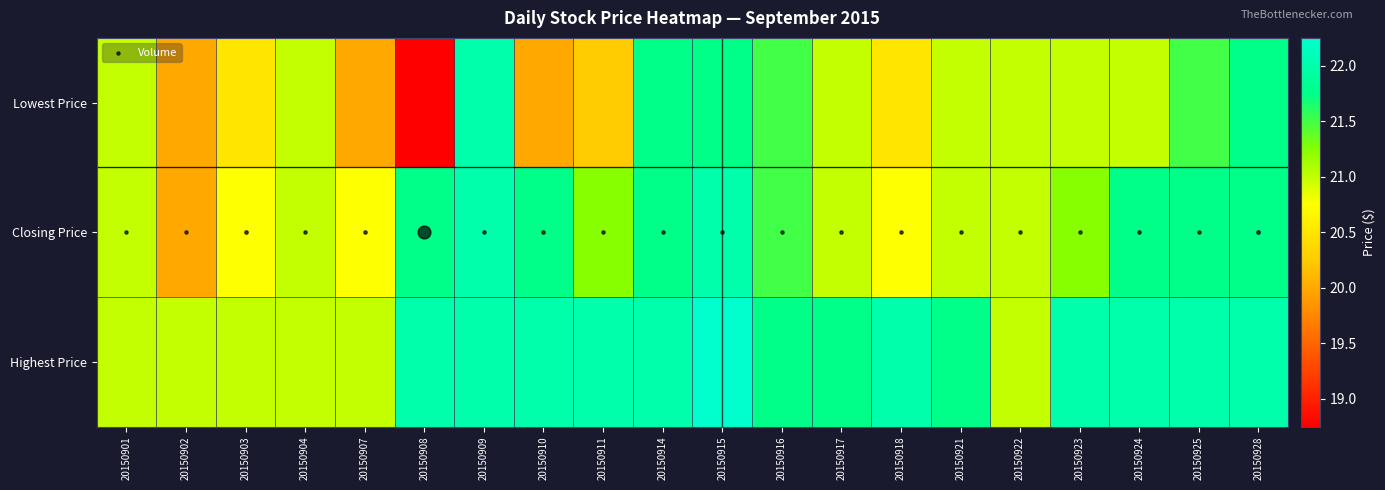

At how many categories does at least one series exceed 21?

14